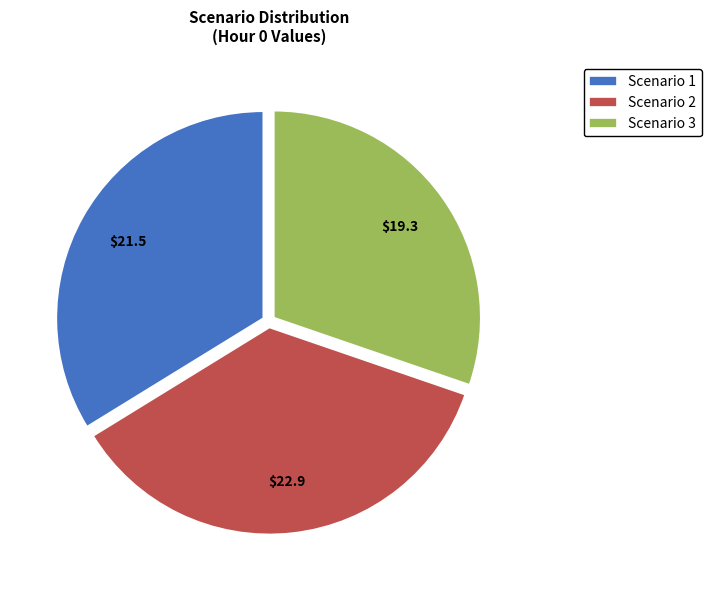

Is it true that Scenario 3 is 30% of the pie?

True